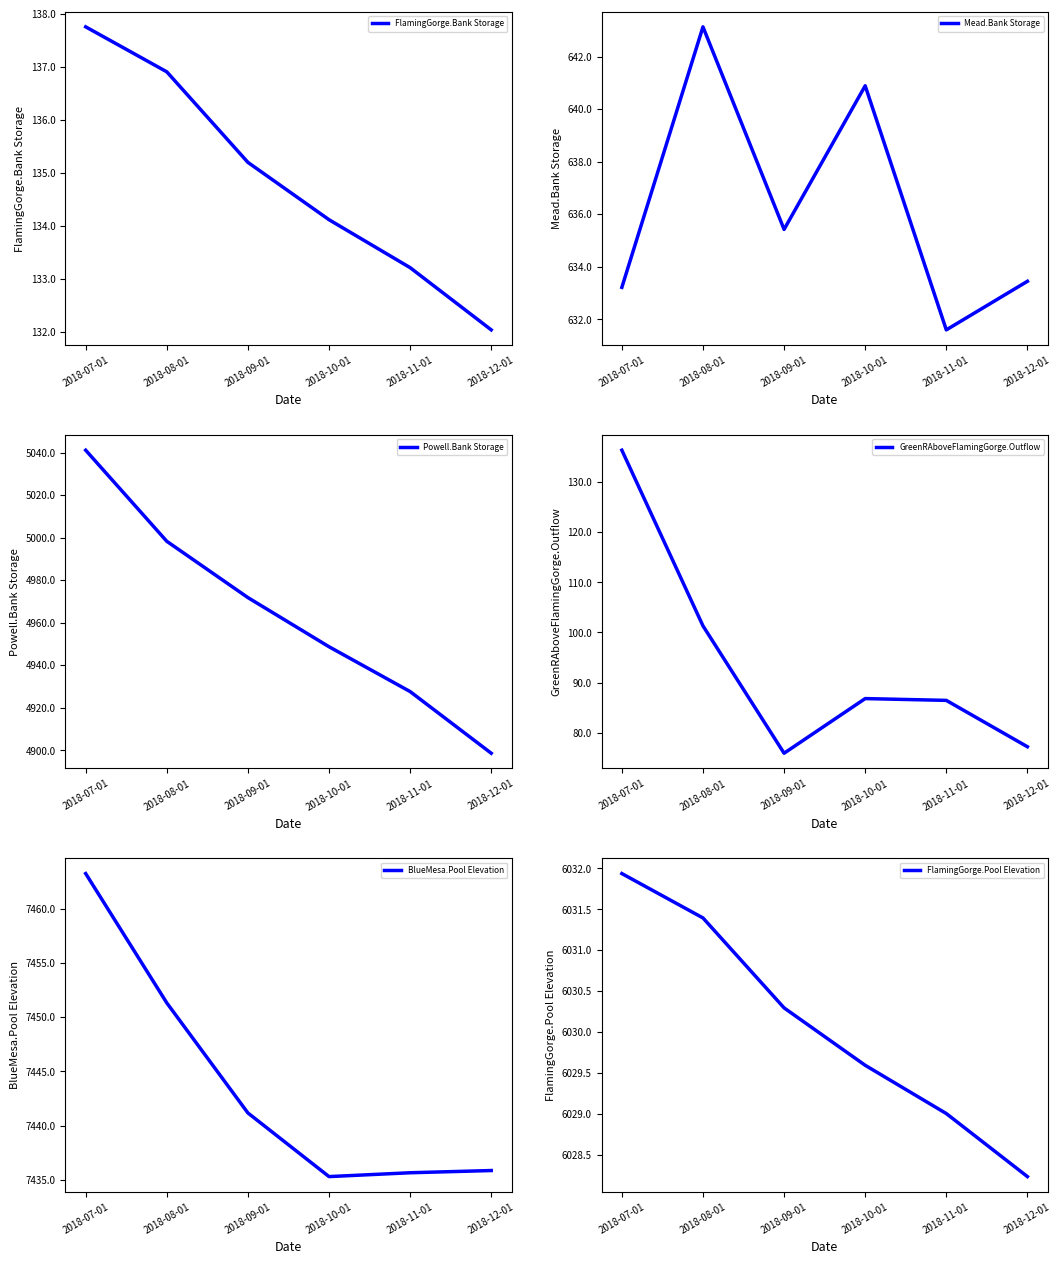

True or false: Powell.Bank Storage has more than 0 points higher than both neighbors.

False